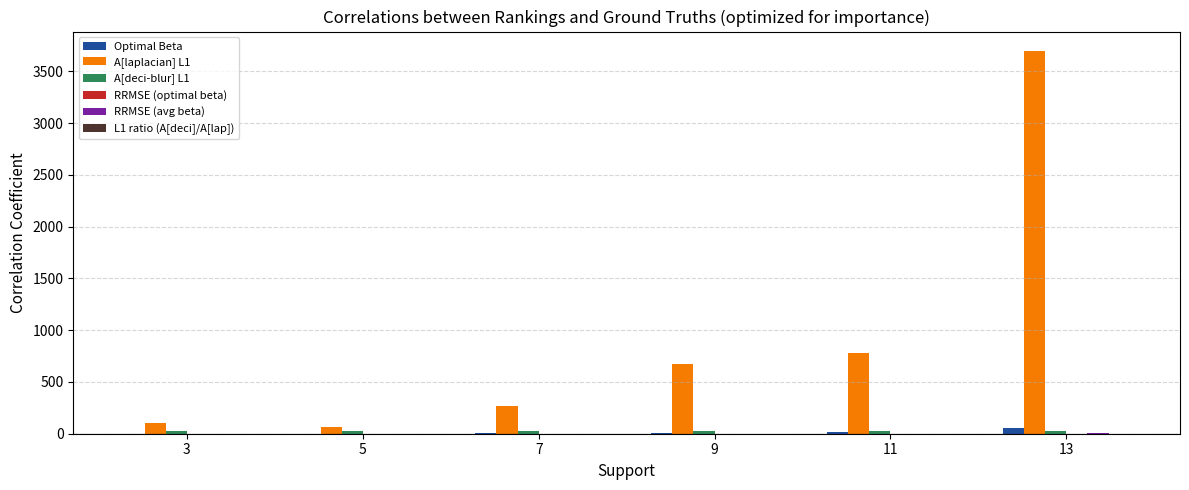

Which series has the largest total across all categories?

A[laplacian] L1